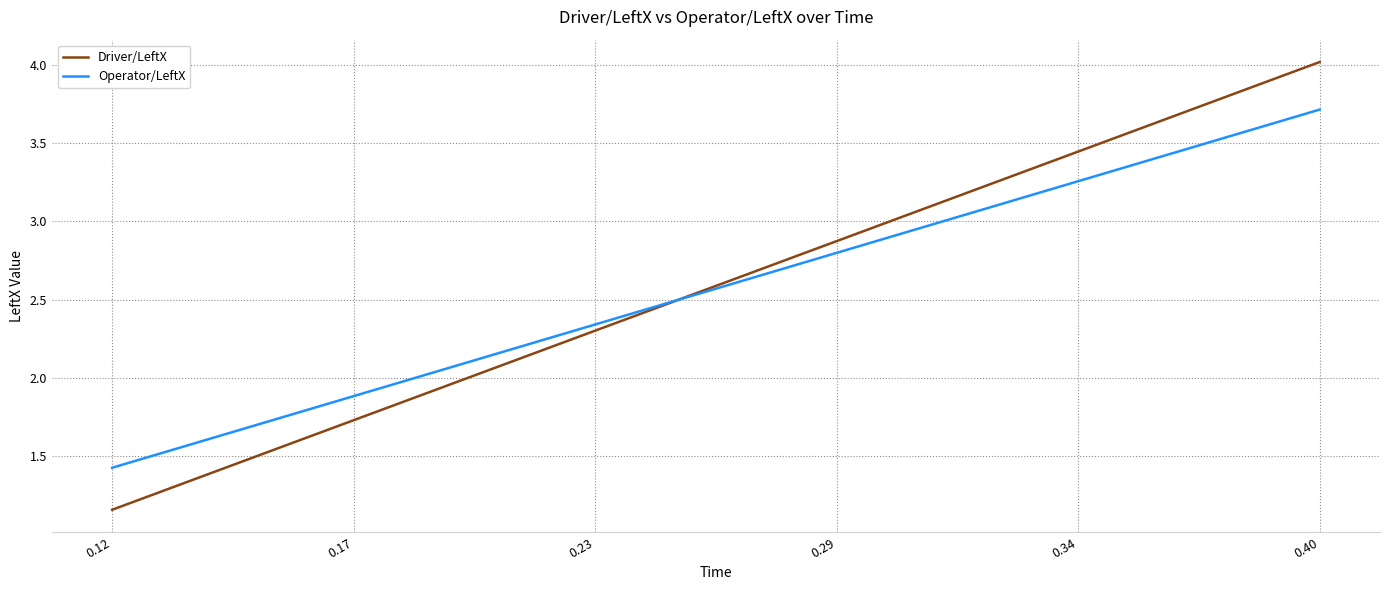

Rank the series by their maximum value, from highest to lowest.

Driver/LeftX, Operator/LeftX